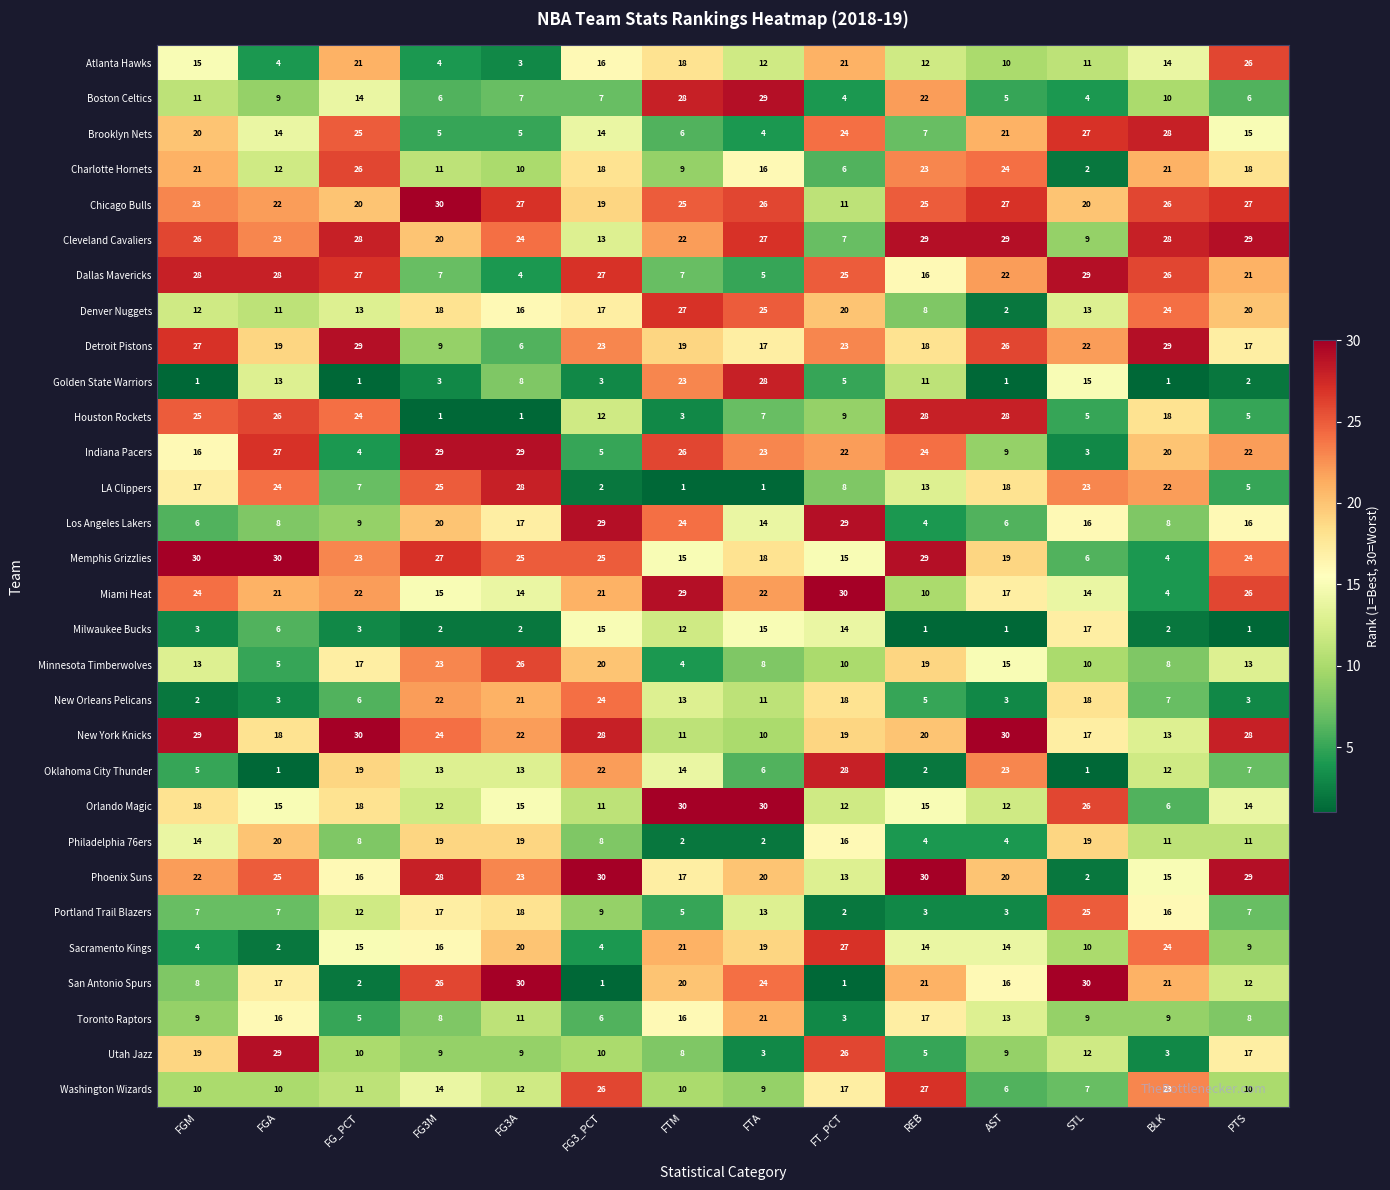

Rank the series at FTM from highest to lowest value.

Orlando Magic, Miami Heat, Boston Celtics, Denver Nuggets, Indiana Pacers, Chicago Bulls, Los Angeles Lakers, Golden State Warriors, Cleveland Cavaliers, Sacramento Kings, San Antonio Spurs, Detroit Pistons, Atlanta Hawks, Phoenix Suns, Toronto Raptors, Memphis Grizzlies, Oklahoma City Thunder, New Orleans Pelicans, Milwaukee Bucks, New York Knicks, Washington Wizards, Charlotte Hornets, Utah Jazz, Dallas Mavericks, Brooklyn Nets, Portland Trail Blazers, Minnesota Timberwolves, Houston Rockets, Philadelphia 76ers, LA Clippers